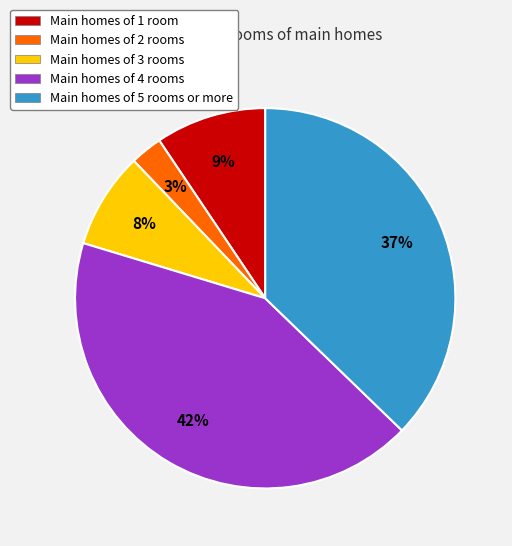

Which has a higher value, Main homes of 4 rooms or Main homes of 3 rooms?

Main homes of 4 rooms